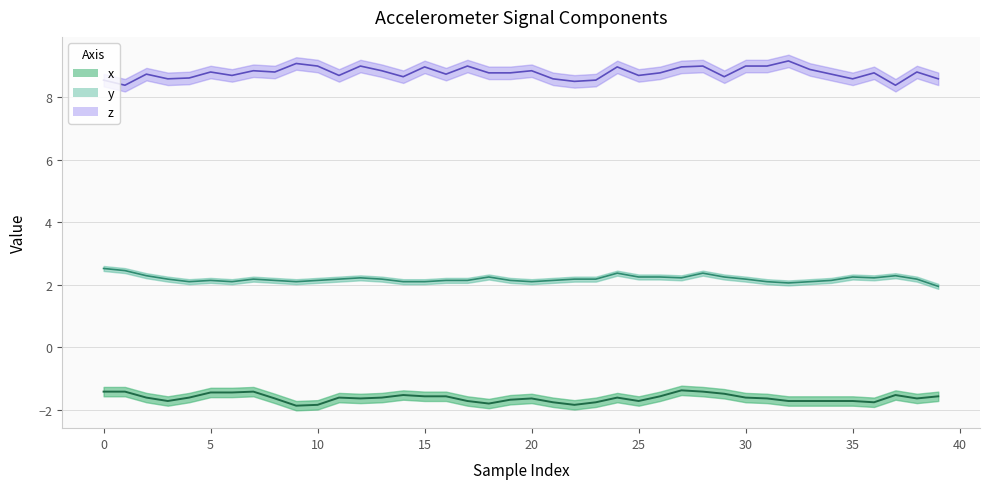

What is the lowest value of the x series?

-1.9